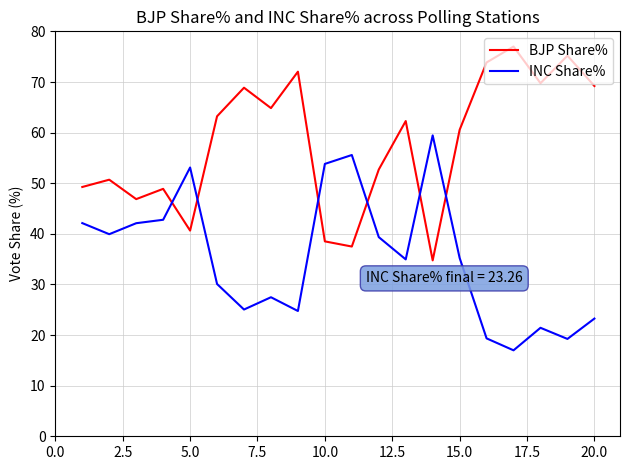

How many lines are shown in the chart?

2